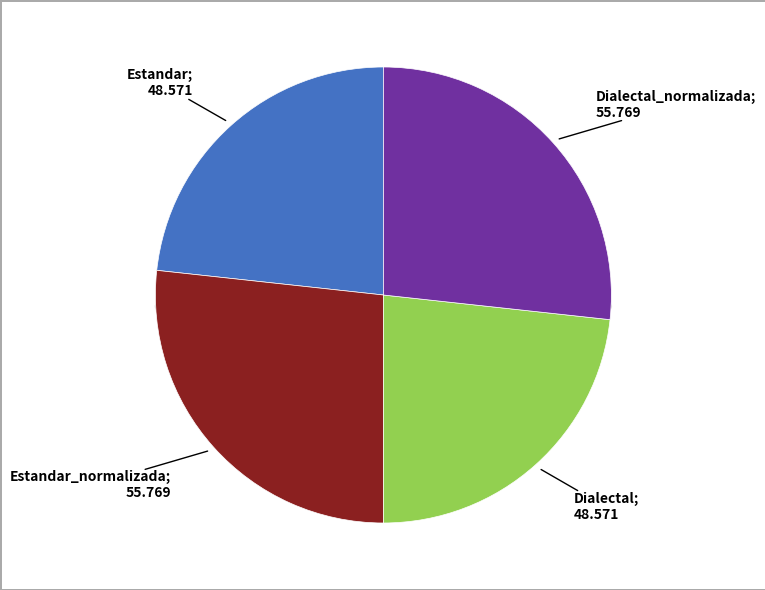

To the nearest percent, what percentage of the pie is Estandar?

23%